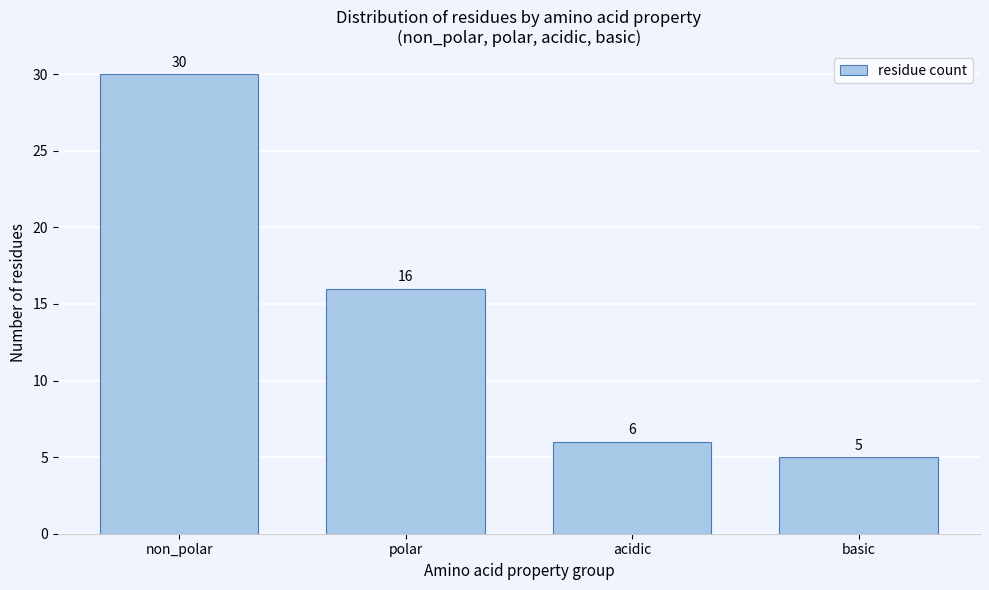

Reading right to left, extract all data points from this chart.

basic=5	acidic=6	polar=16	non_polar=30